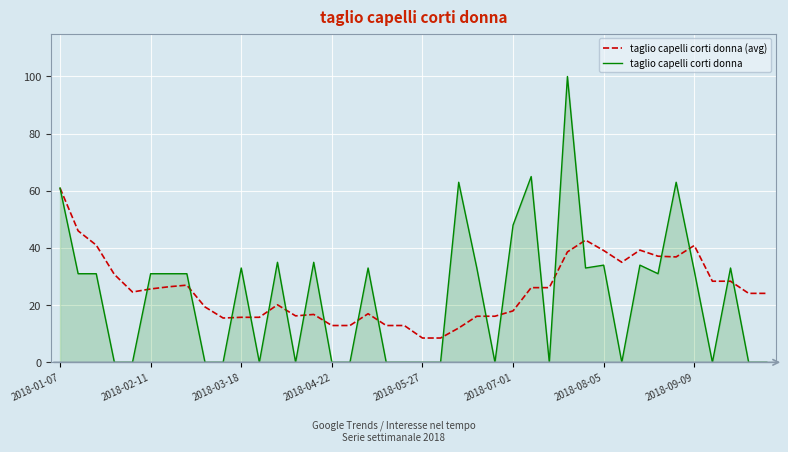

True or false: taglio capelli corti donna (avg) and taglio capelli corti donna cross at least once.

True